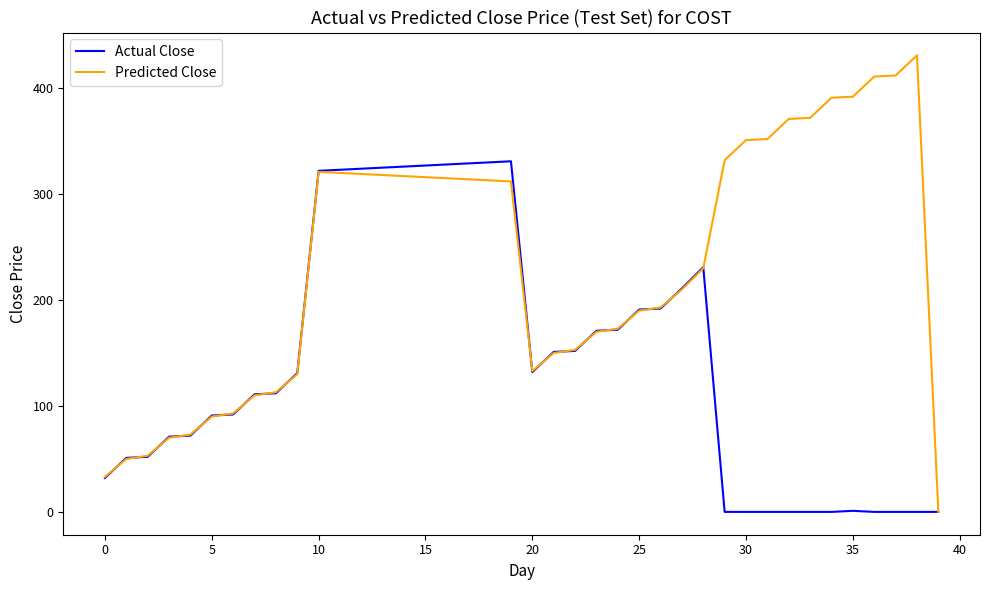

Which series has the largest range (max minus min)?

Predicted Close